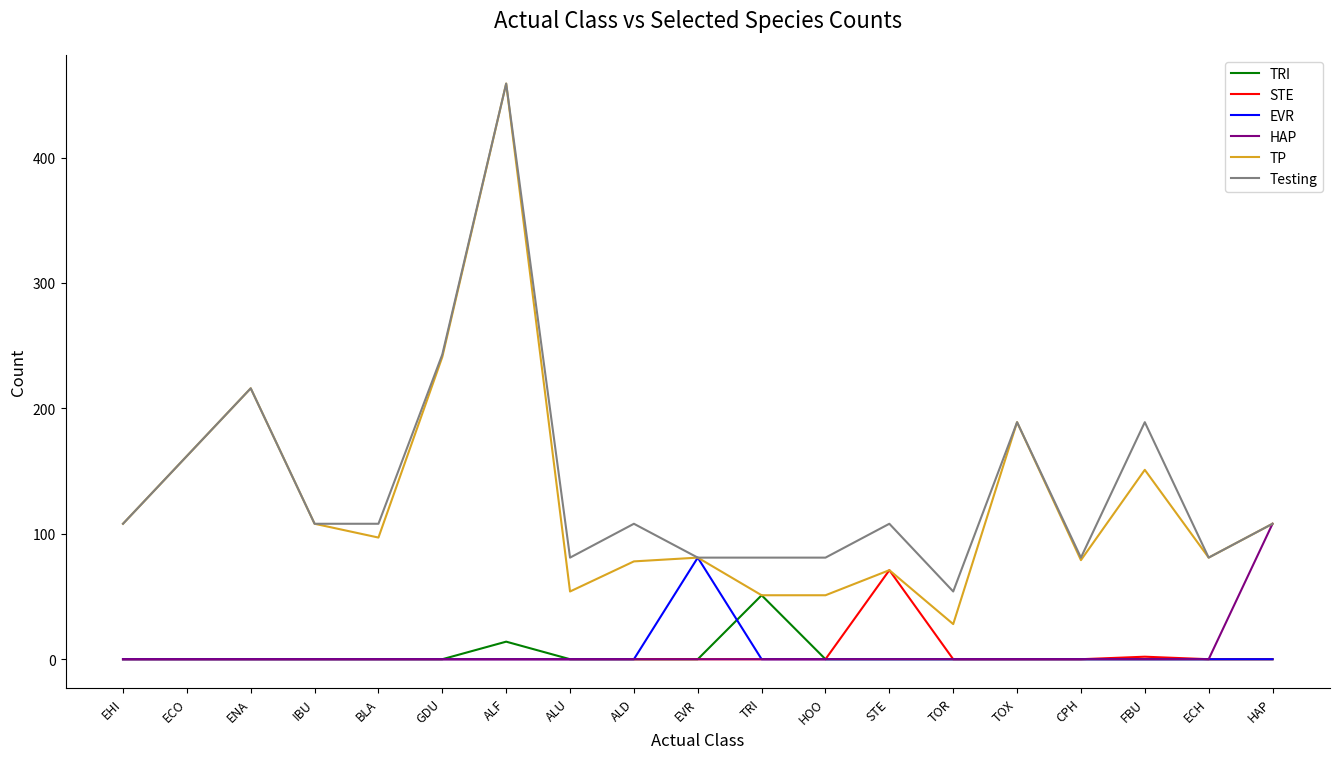

What is the spread (max minus min) of values at ALF?

459